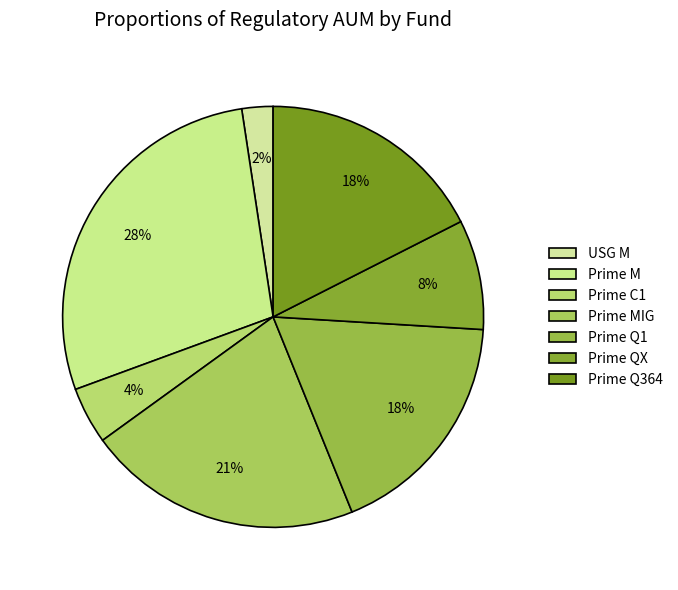

Does Prime C1 account for over 50% of the chart?

No